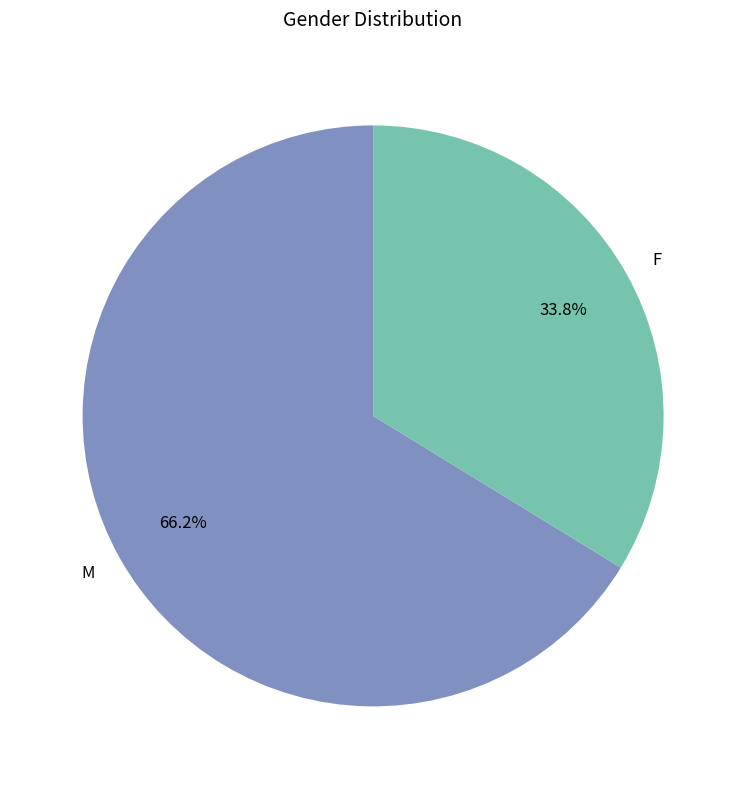

What portion of the pie excludes F?

66.2%